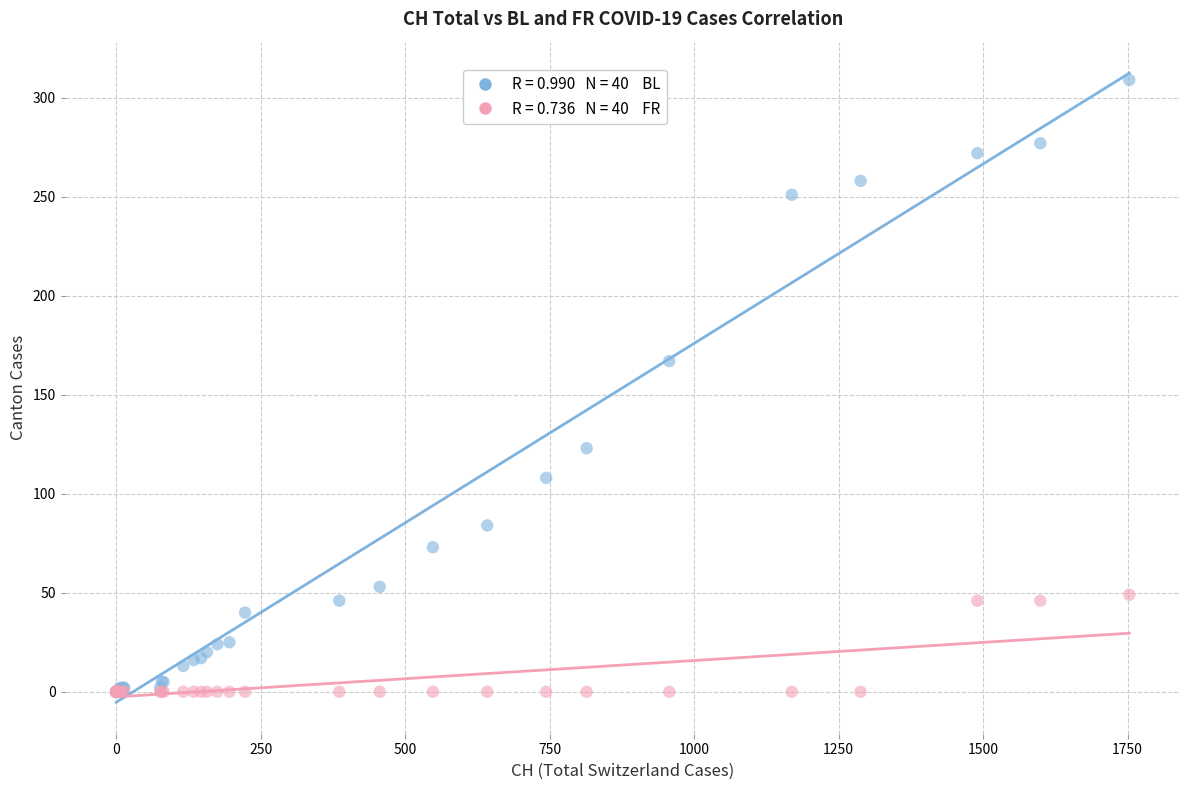

Across all series, what Y value is closest to 154?

167